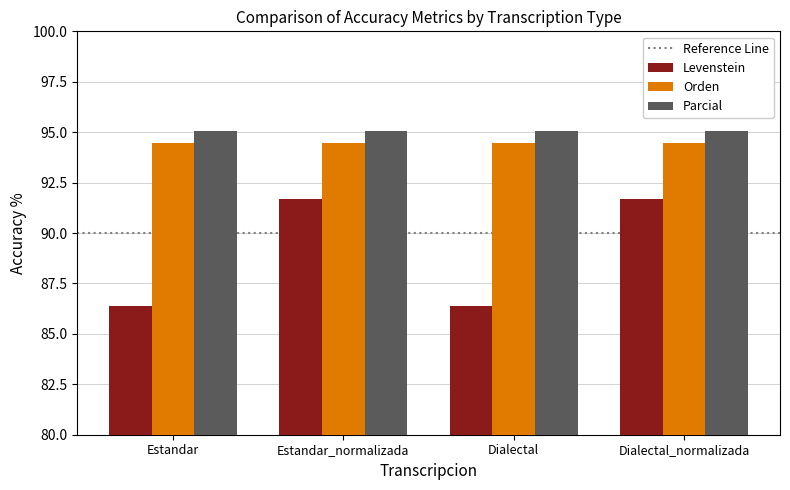

What is the smallest value displayed?

86.4